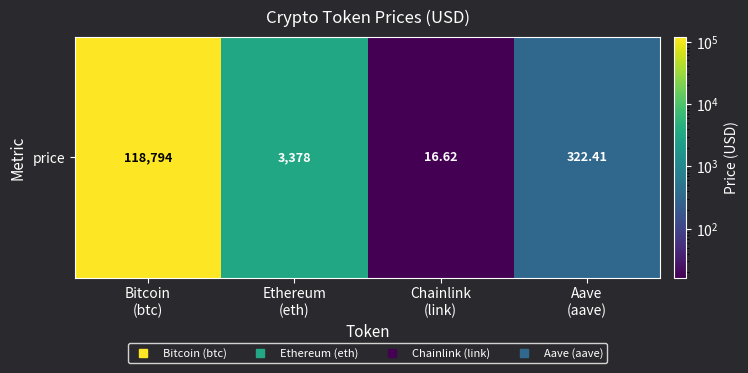

What is the greatest value displayed?

118794.0